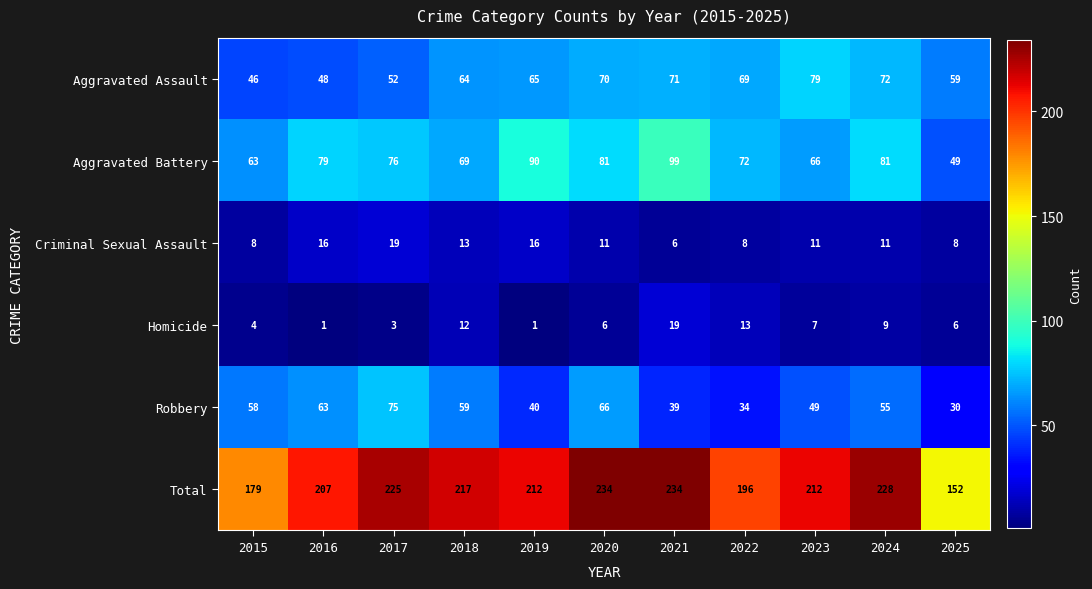

What is the difference between the highest and lowest values at 2018?

205